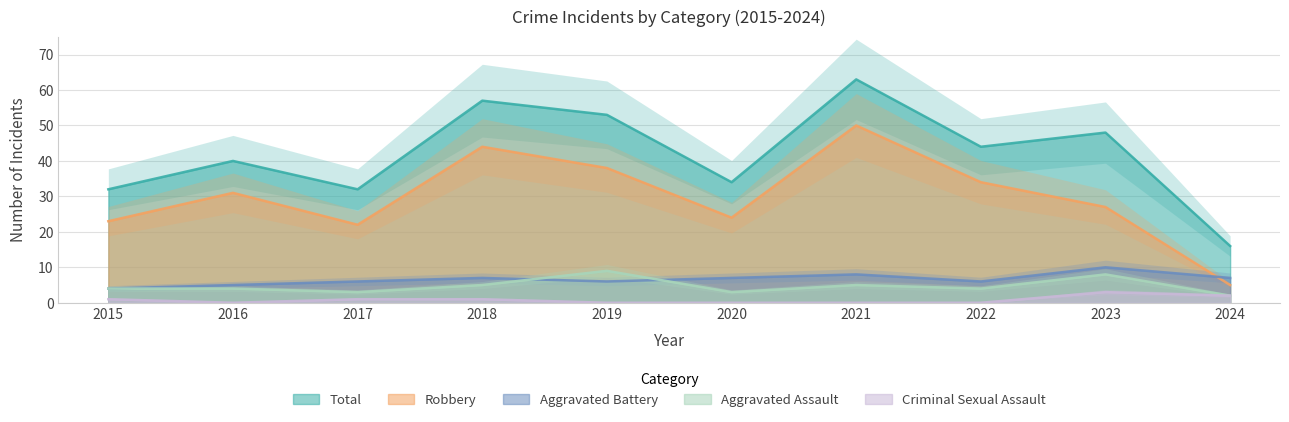

Count the number of categories in the chart.

10